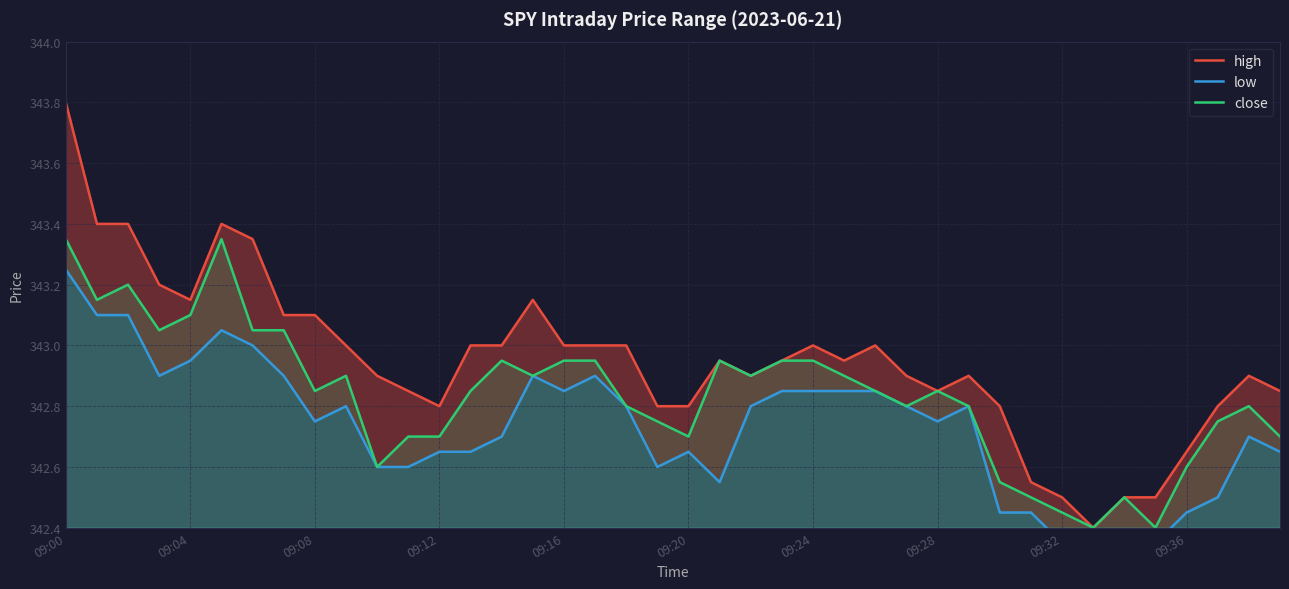

Which series has the widest spread of values?

high